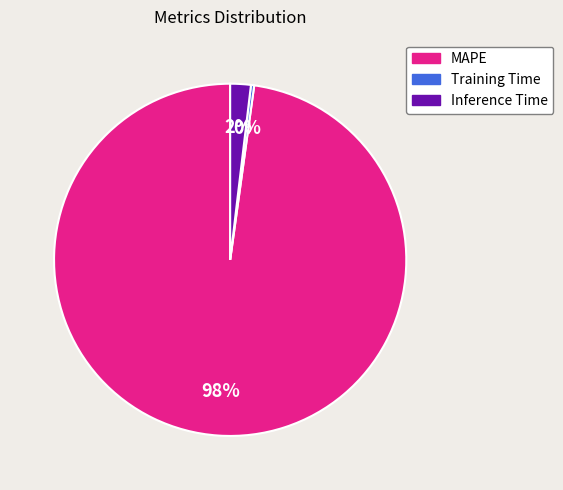

What percentage is the Inference Time slice, to the nearest percent?

2%